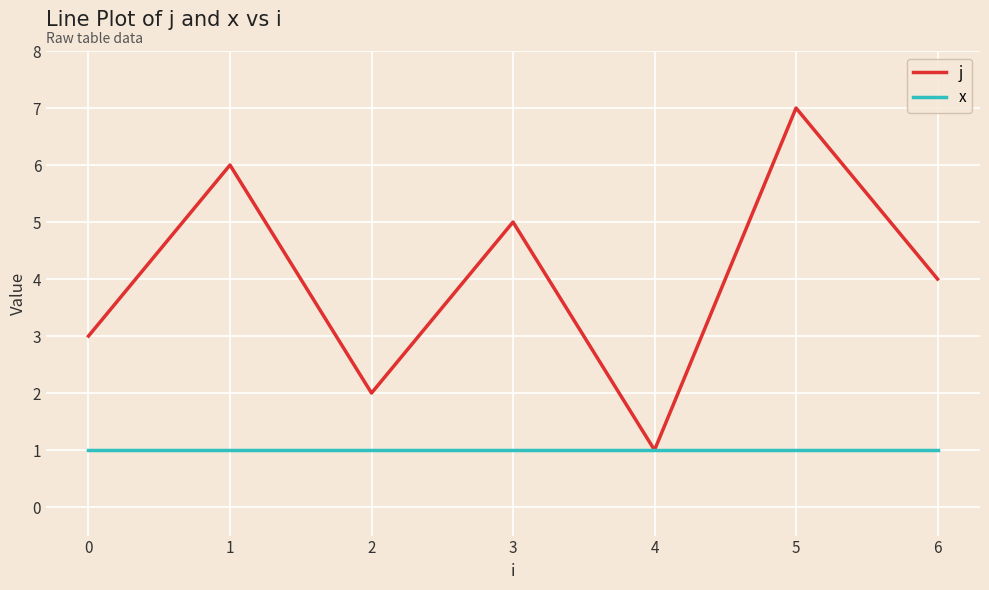

Which series has the largest range (max minus min)?

j